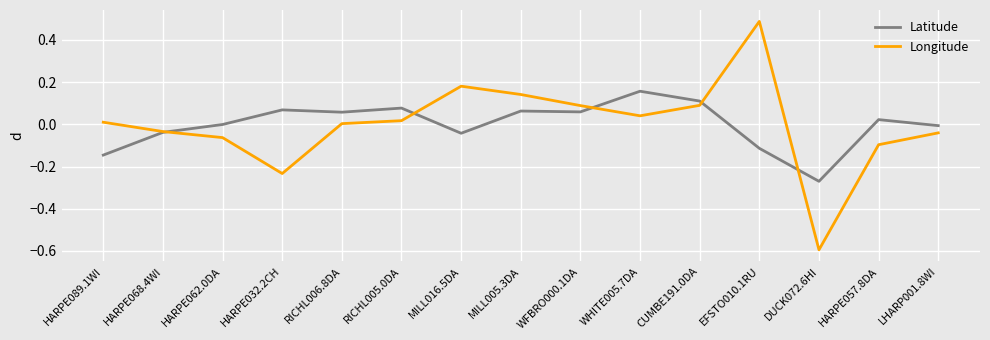

What position from the right is HARPE068.4WI?

14